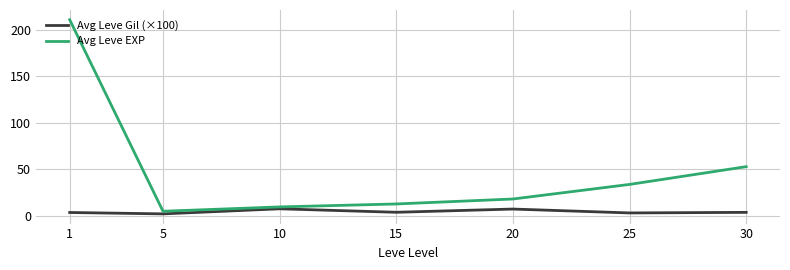

Which series has the largest total across all categories?

Avg Leve EXP